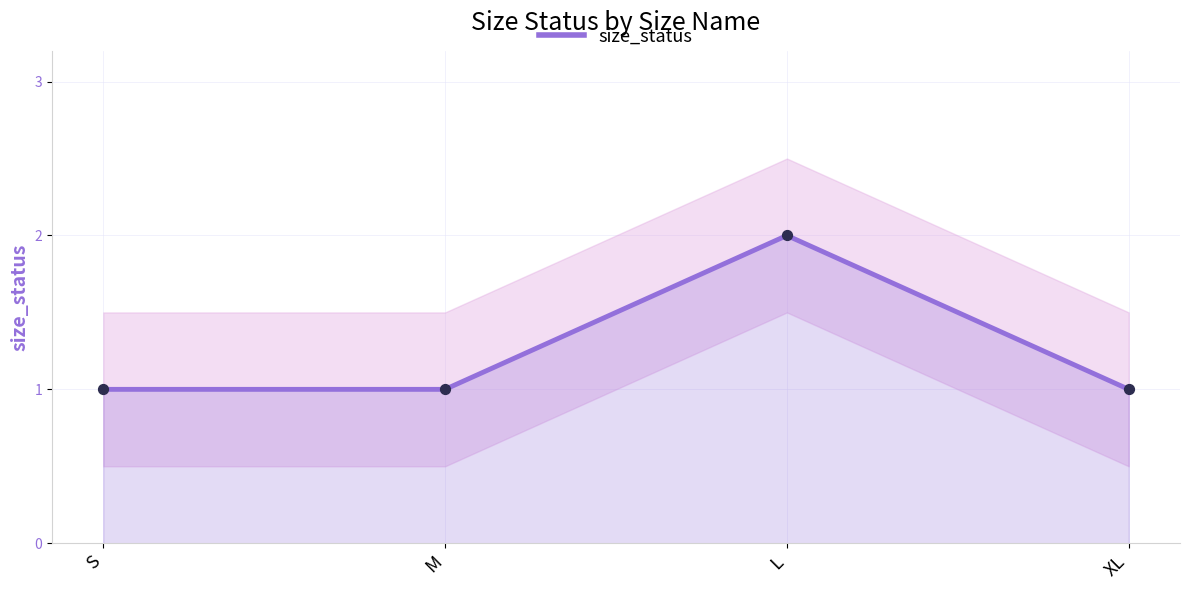

Which has a higher value, M or L?

L